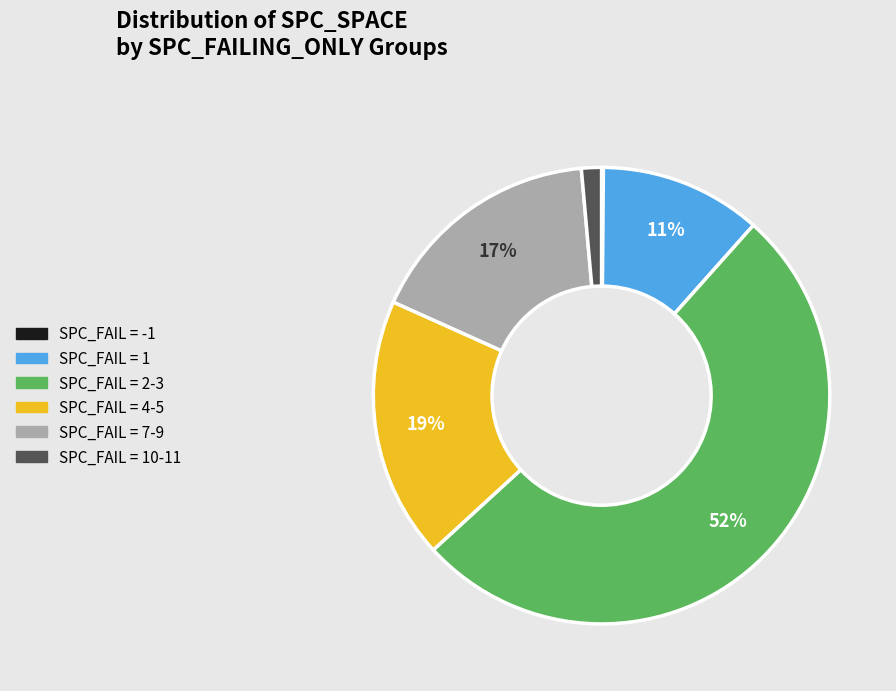

To the nearest percent, what is the average slice percentage?

17%